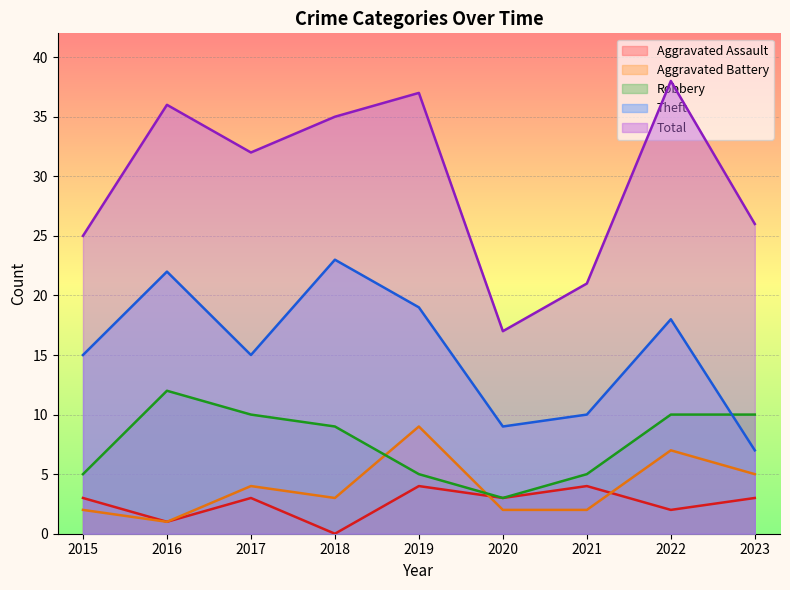

Reading left to right, extract all data points from this chart.

Aggravated Assault: 3	1	3	0	4	3	4	2	3
Aggravated Battery: 2	1	4	3	9	2	2	7	5
Robbery: 5	12	10	9	5	3	5	10	10
Theft: 15	22	15	23	19	9	10	18	7
Total: 25	36	32	35	37	17	21	38	26